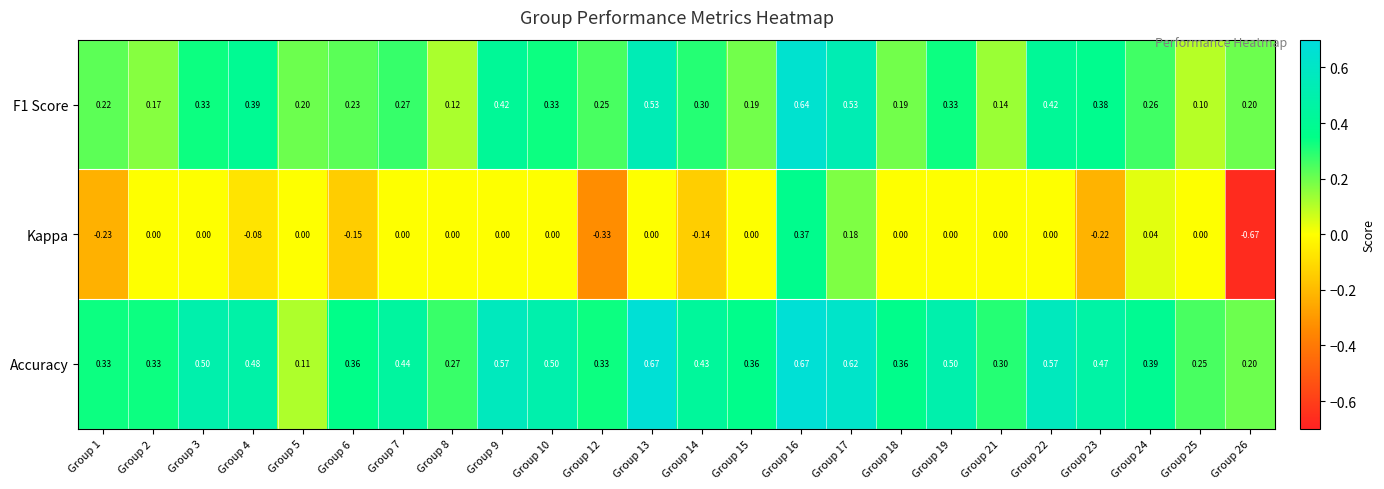

Which series has the widest spread of values?

Kappa